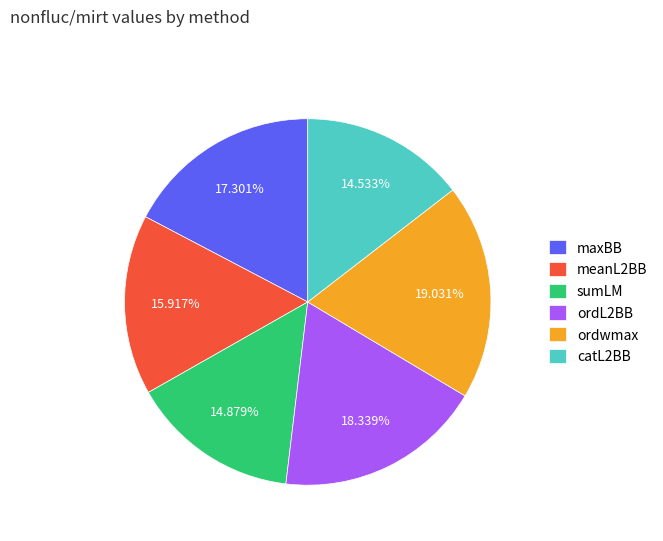

What percentage is the meanL2BB slice, to the nearest percent?

16%